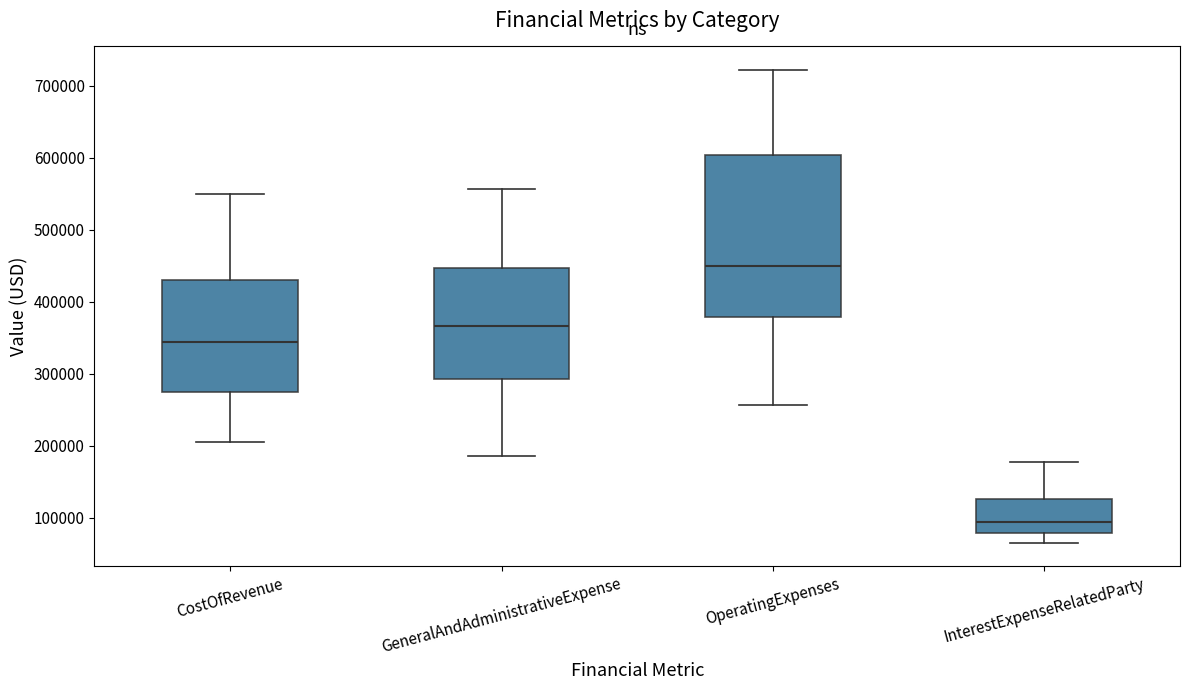

Where does the upper whisker of the box for InterestExpenseRelatedParty end on the y-axis? The values are not printed on the chart, so give them approximately, as read against the axis.

180000